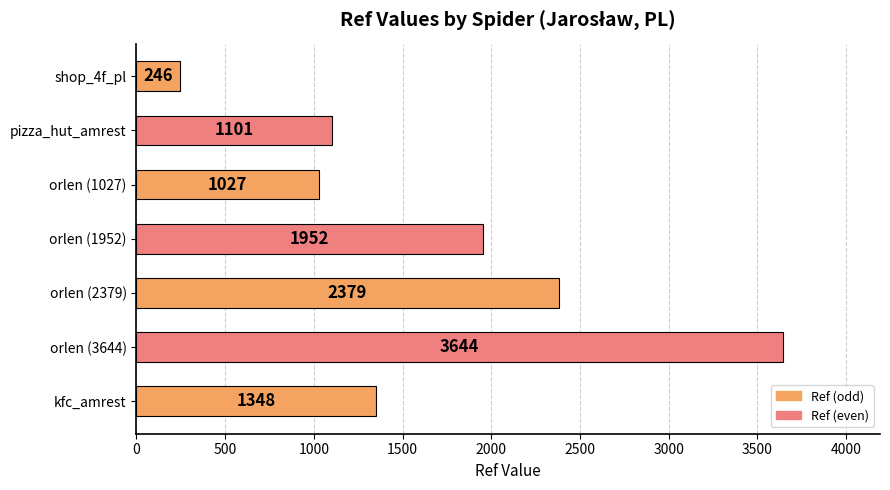

Rank the categories by value from highest to lowest.

orlen (3644), orlen (2379), orlen (1952), kfc_amrest, pizza_hut_amrest, orlen (1027), shop_4f_pl